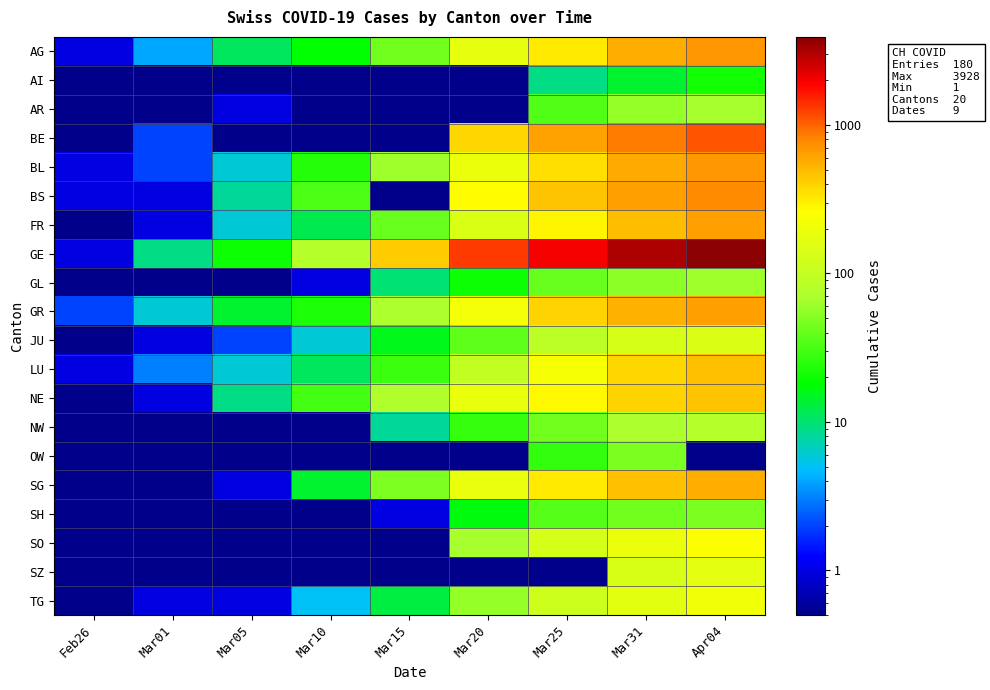

Between Feb26 and Mar20, which series saw the biggest shift?

GE